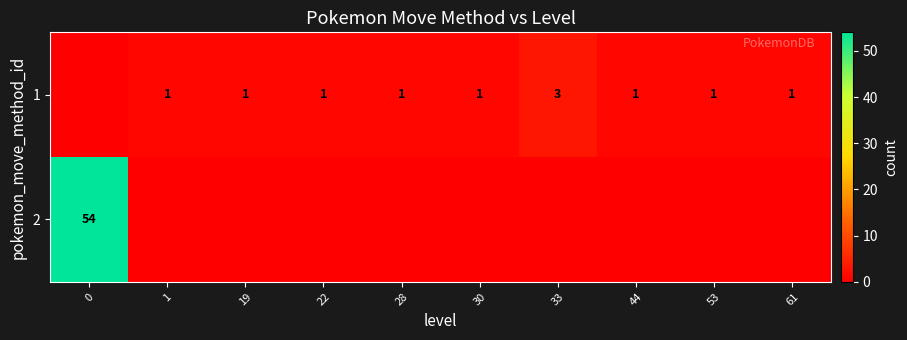

The 1 series shows 2 at 30. True or false?

False